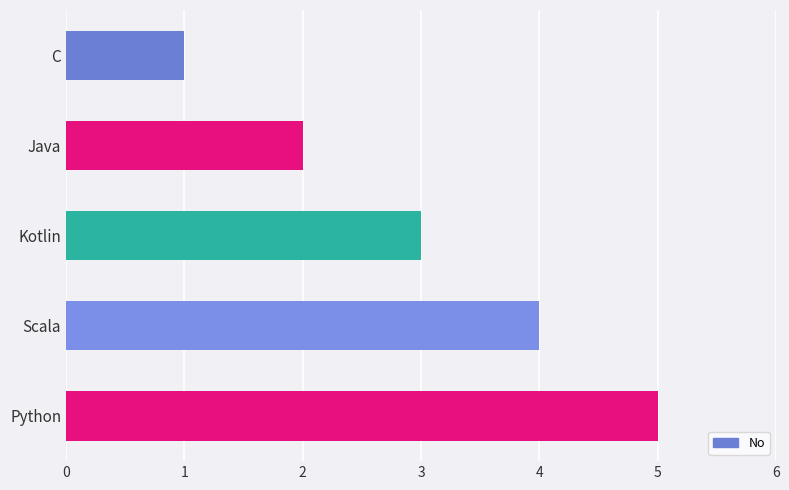

Which label corresponds to the smallest value in the chart?

C